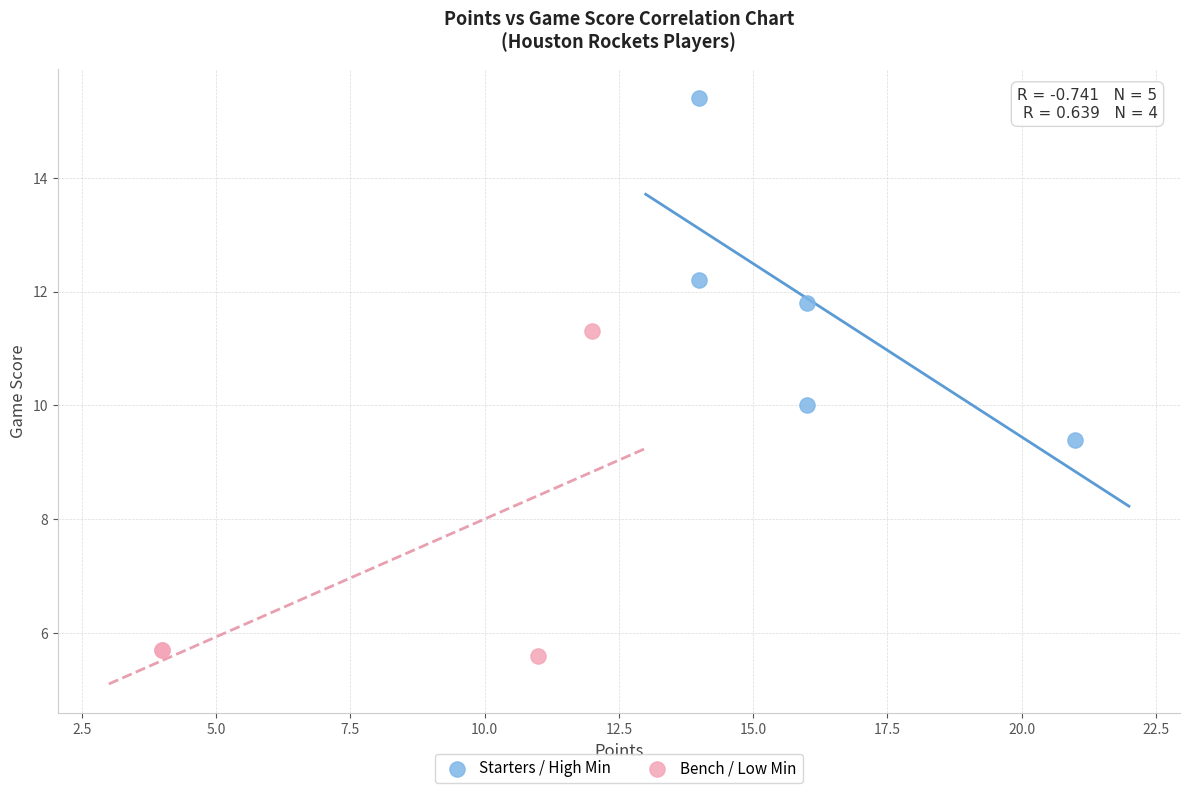

Which series has the widest spread of Y values?

Starters / High Min